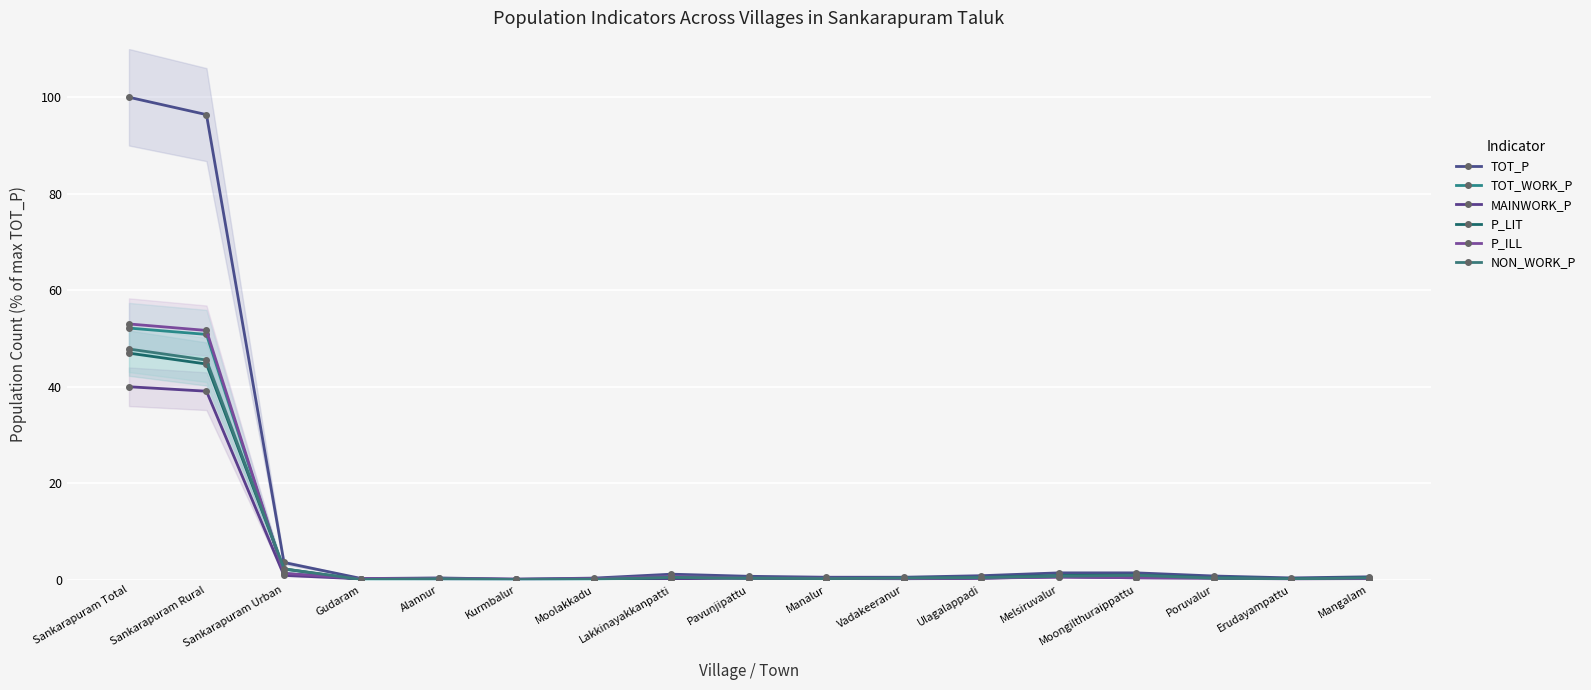

True or false: MAINWORK_P and NON_WORK_P cross at least once.

True